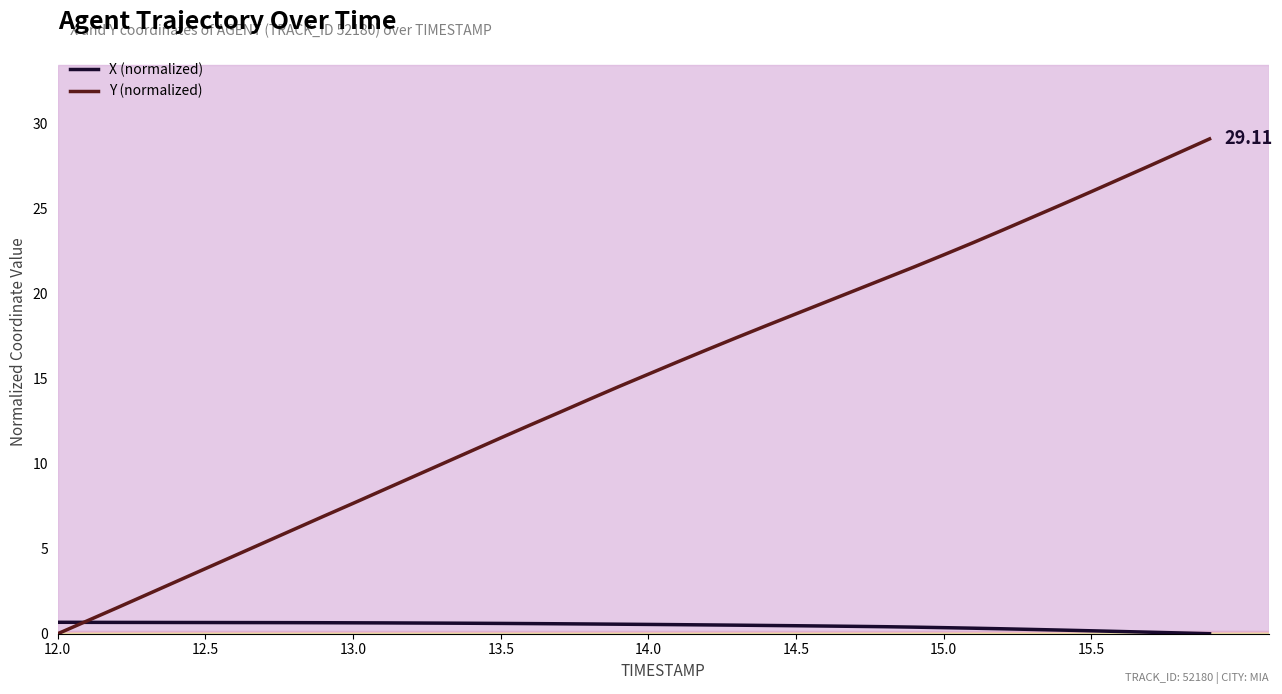

True or false: Y (normalized) and X (normalized) cross at least once.

True